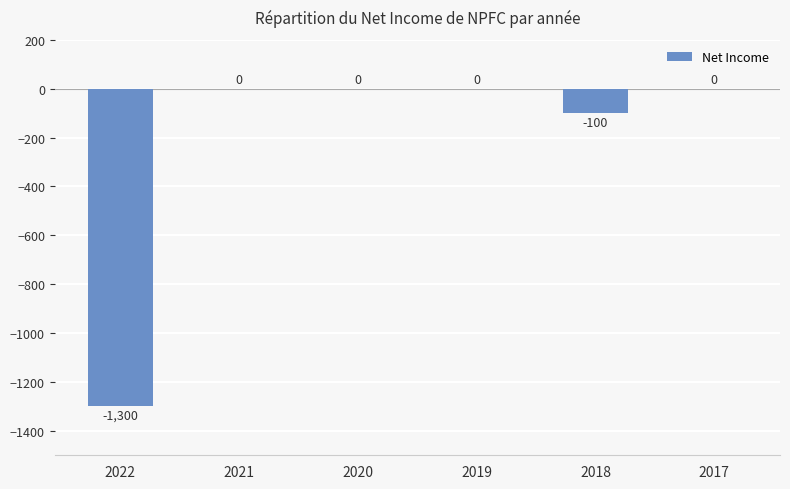

Count the number of data series in this chart.

1